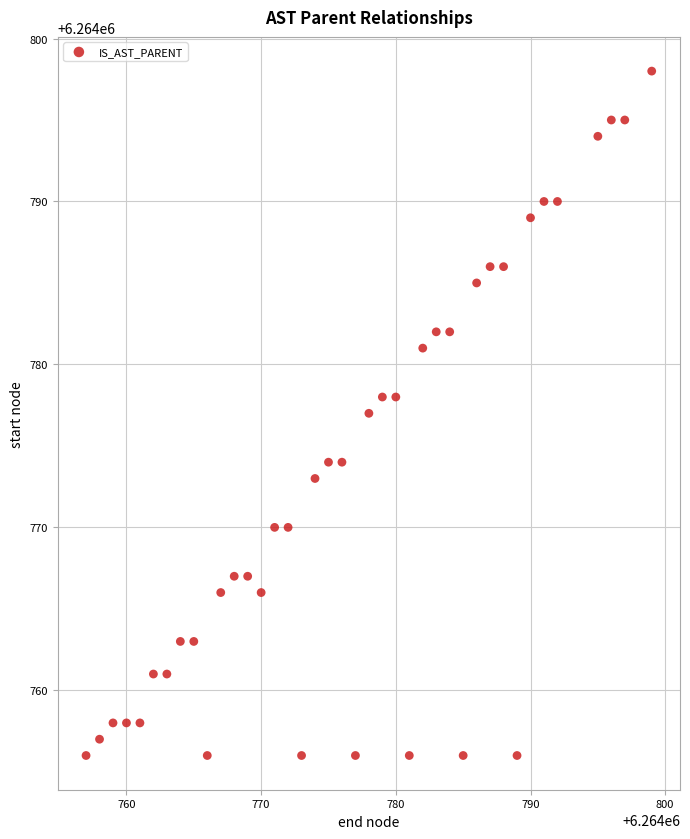

What is the range of X values (max minus min)?

42